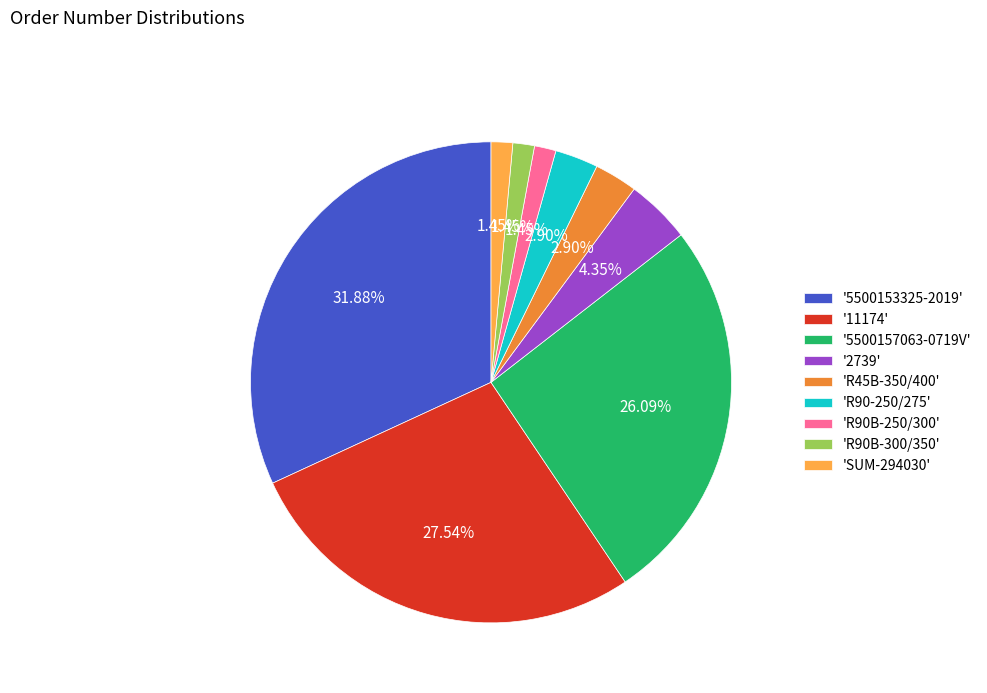

Is there any slice that represents more than half of the pie?

No